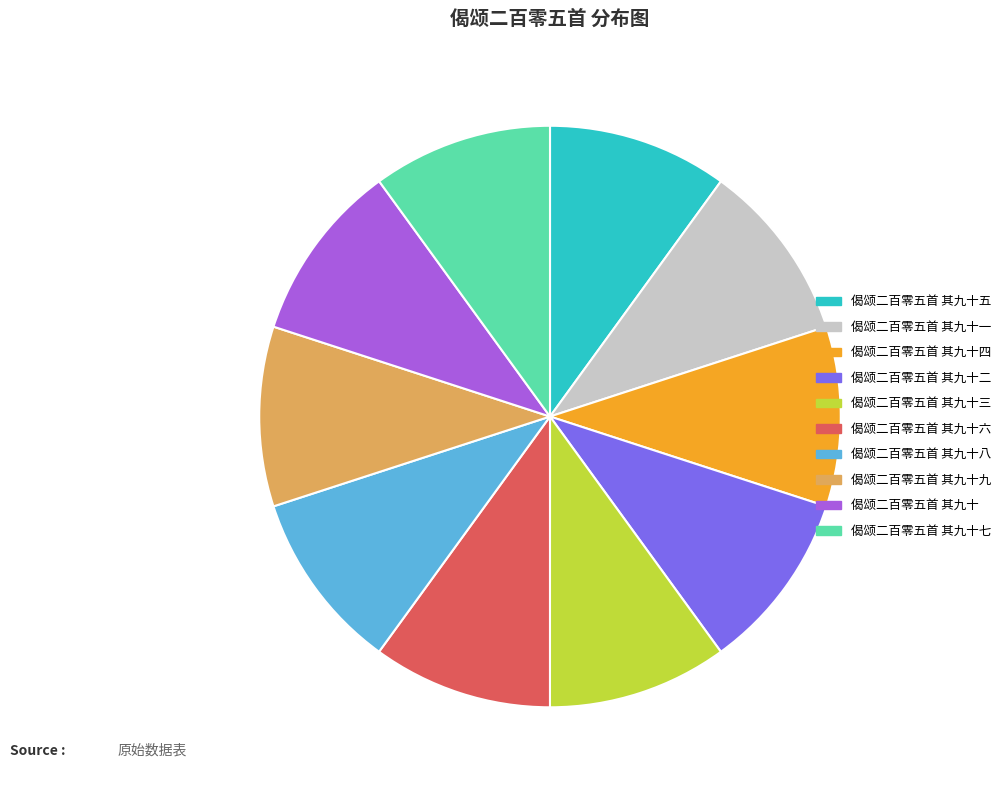

Is 偈颂二百零五首 其九十九 the majority of the pie?

No